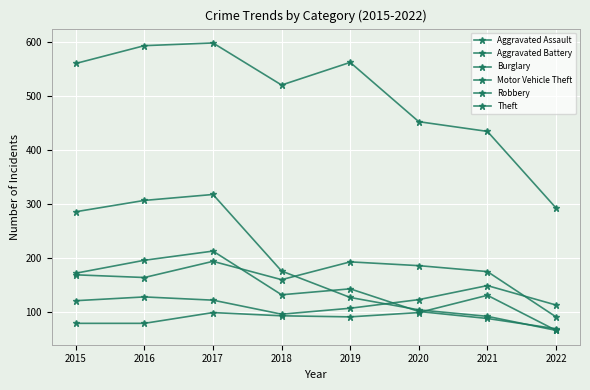

Is this an area chart (filled region under the line)?

No